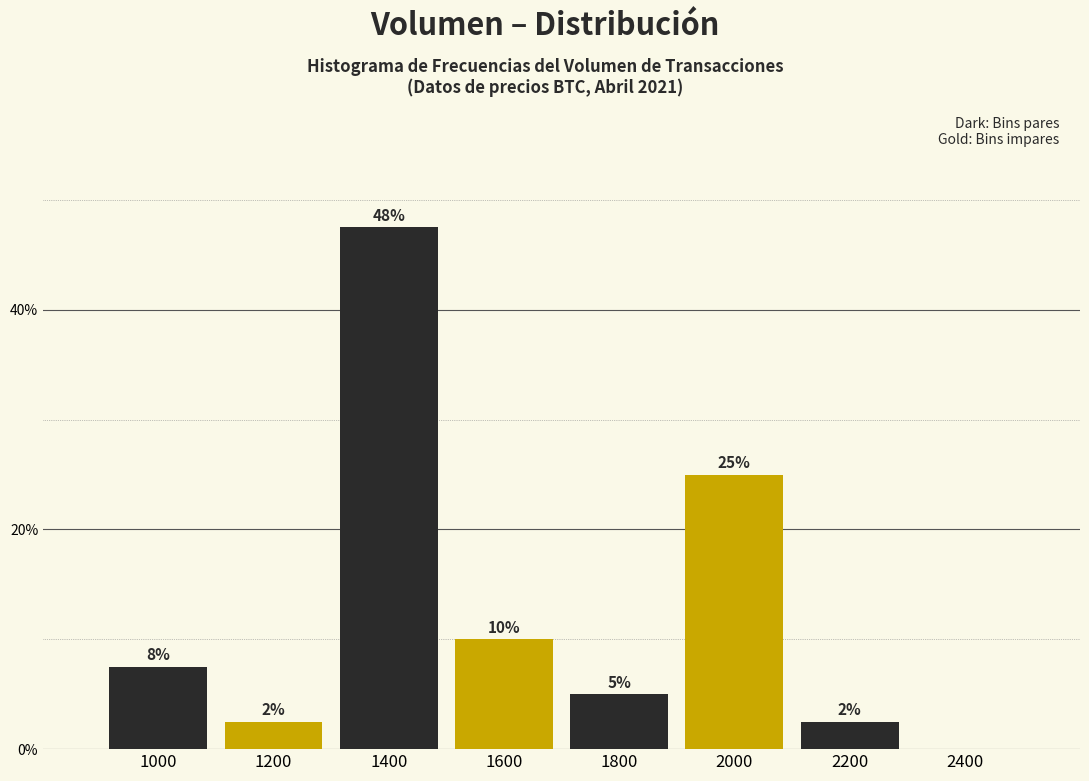

Are the bars grouped side by side (vs. stacked)?

Yes